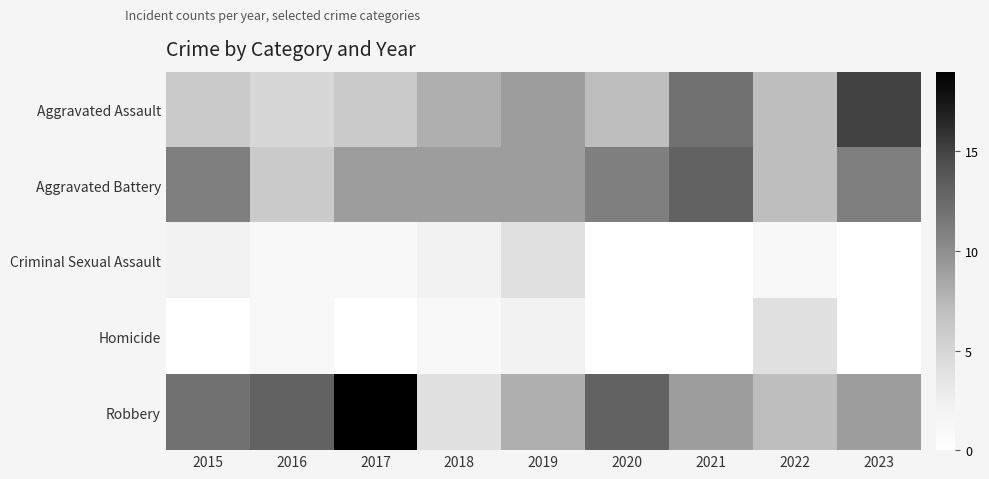

Between 2015 and 2017, which series saw the biggest shift?

Robbery